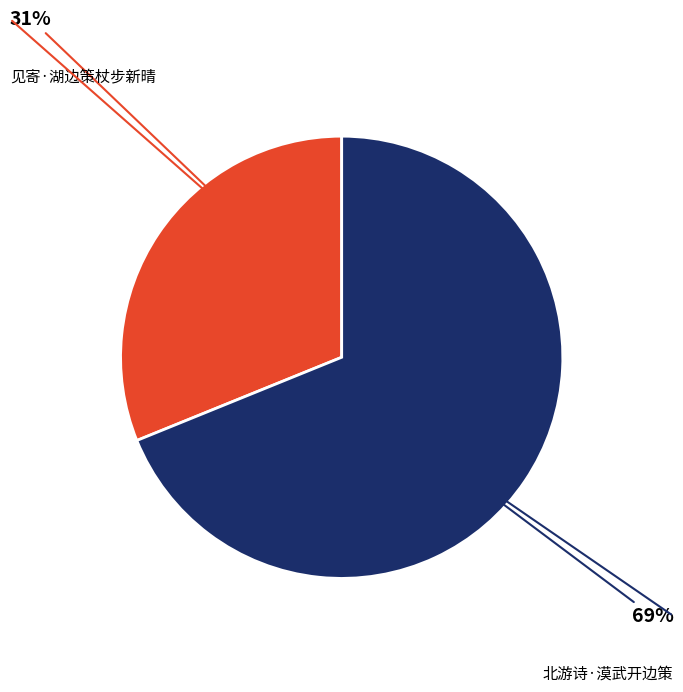

Does any single category account for the majority?

Yes